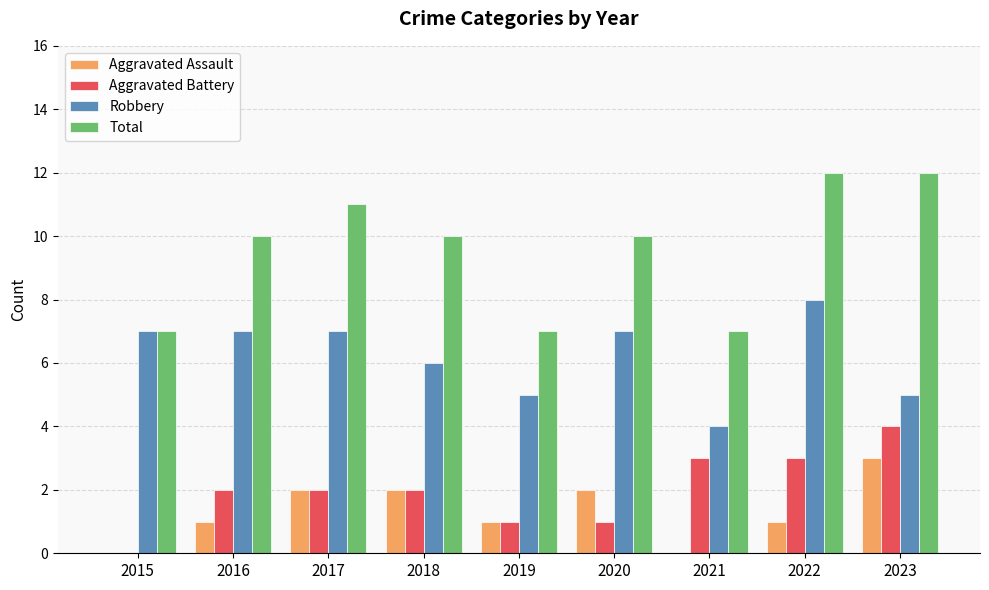

Between 2019 and 2022, which series saw the biggest shift?

Total